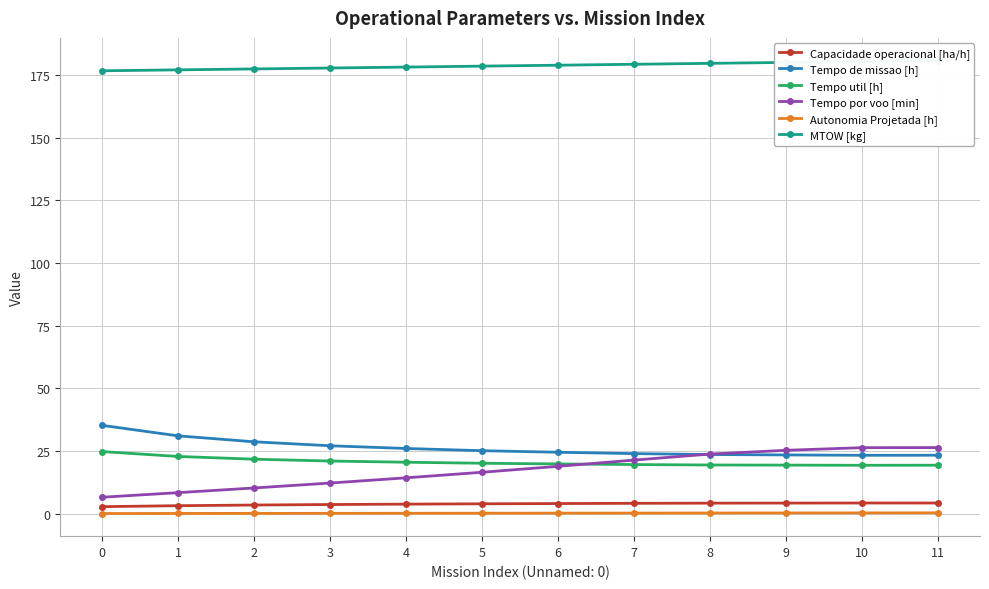

True or false: Tempo de missao [h] and Autonomia Projetada [h] cross at least once.

False